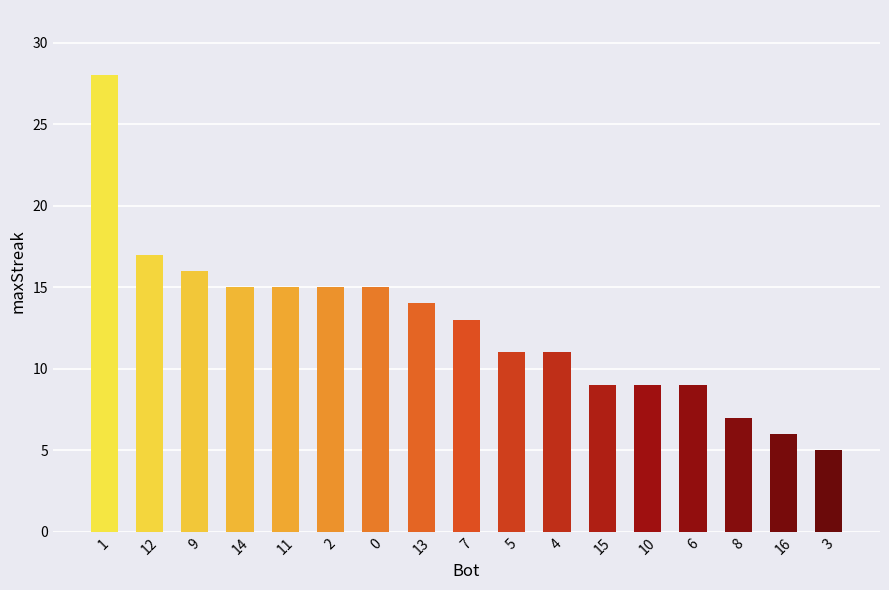

Reading right to left, transcribe all the data shown in this chart.

3=5	16=6	8=7	6=9	10=9	15=9	4=11	5=11	7=13	13=14	0=15	2=15	11=15	14=15	9=16	12=17	1=28